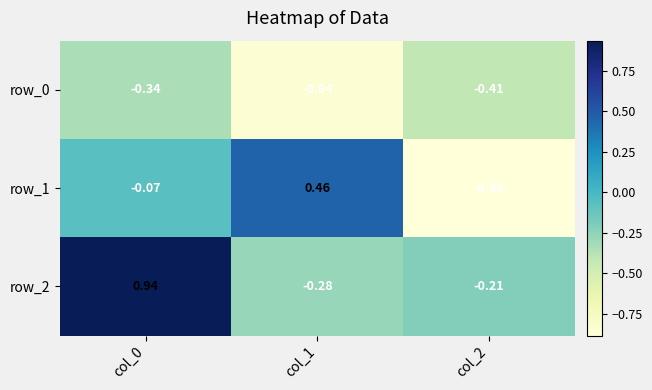

Which category has the highest value across all series?

col_0